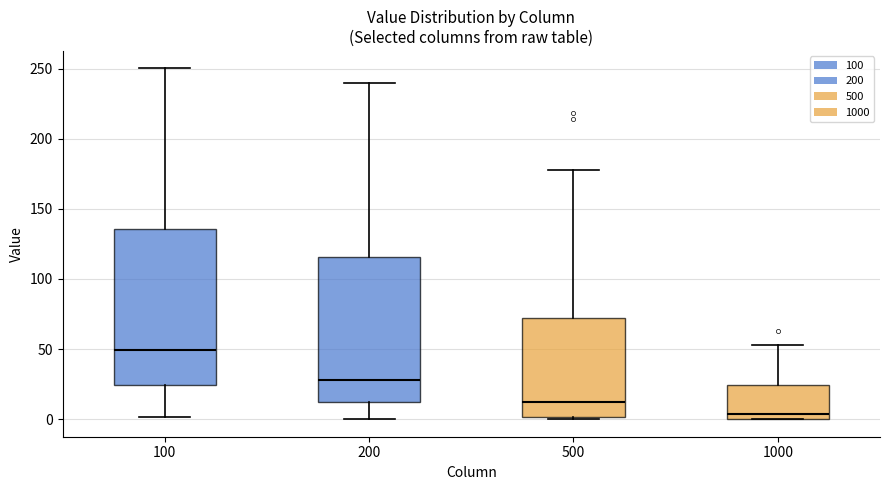

Reading left to right, transcribe this box plot: for each box, give where its median line is, the range the box spans, and where its two whiskers end, as read against the y-axis. The values are not printed on the chart, so give them approximately, as read against the axis.

100: median 50, box 25 to 135, whiskers 0 to 250
200: median 30, box 10 to 115, whiskers 0 to 240
500: median 10, box 0 to 70, whiskers 0 to 180
1000: median 5, box 0 to 25, whiskers 0 to 55